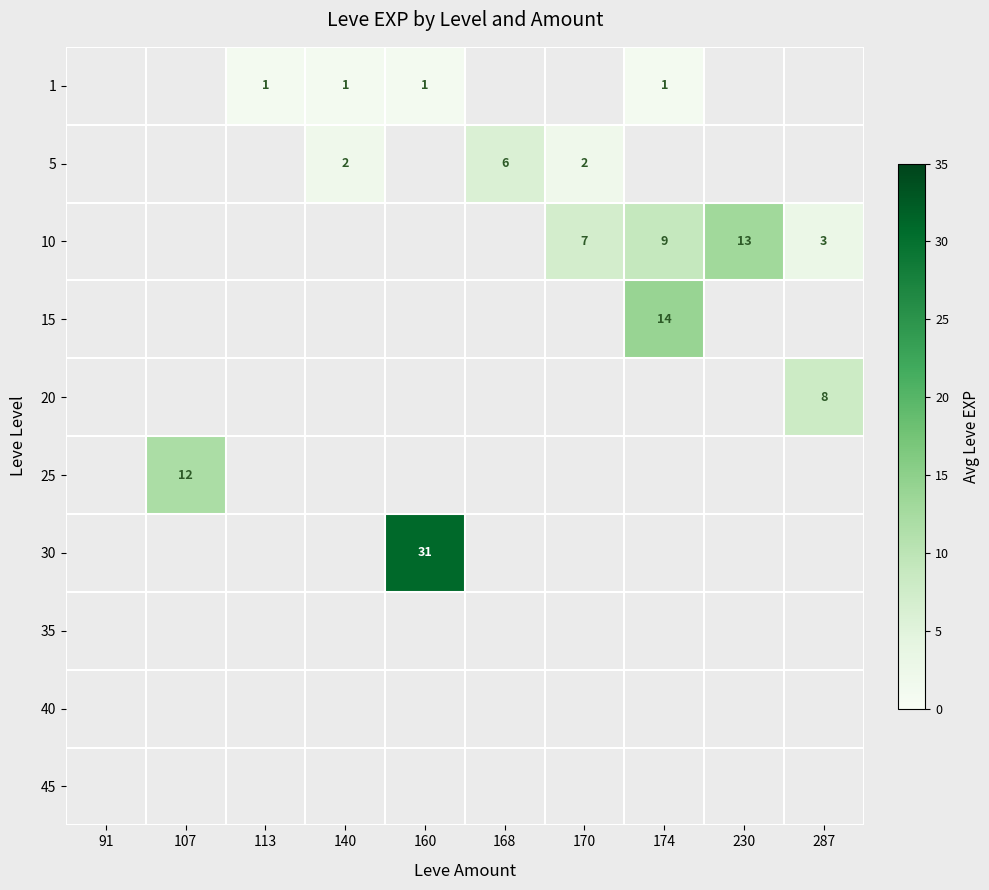

Is the value of 1 at 174 greater than the value of 10 at 287?

No